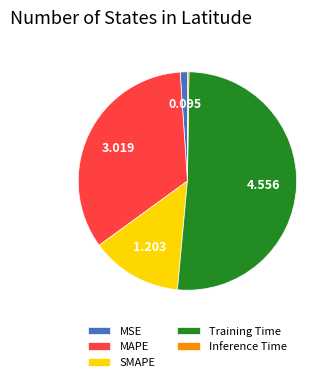

Is it true that Training Time is 56% of the pie?

False